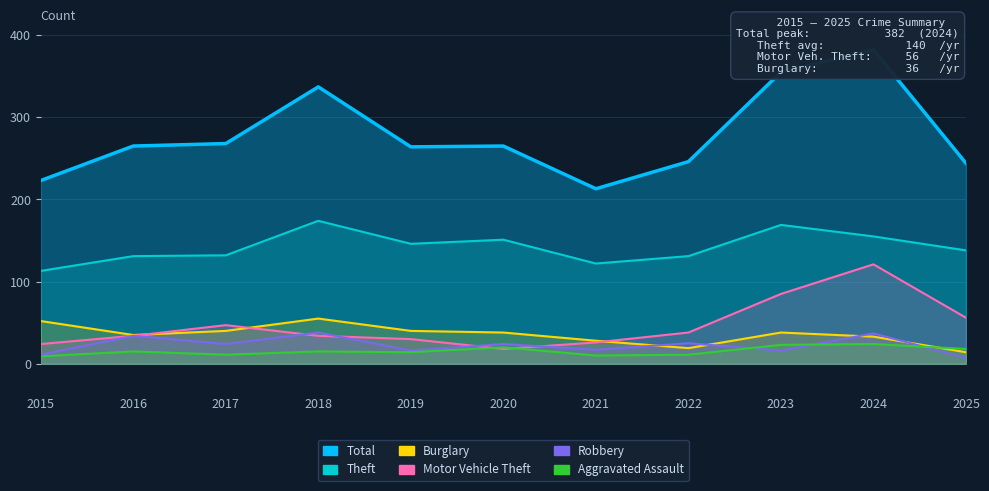

At which category is the sum across all series the highest?

2024